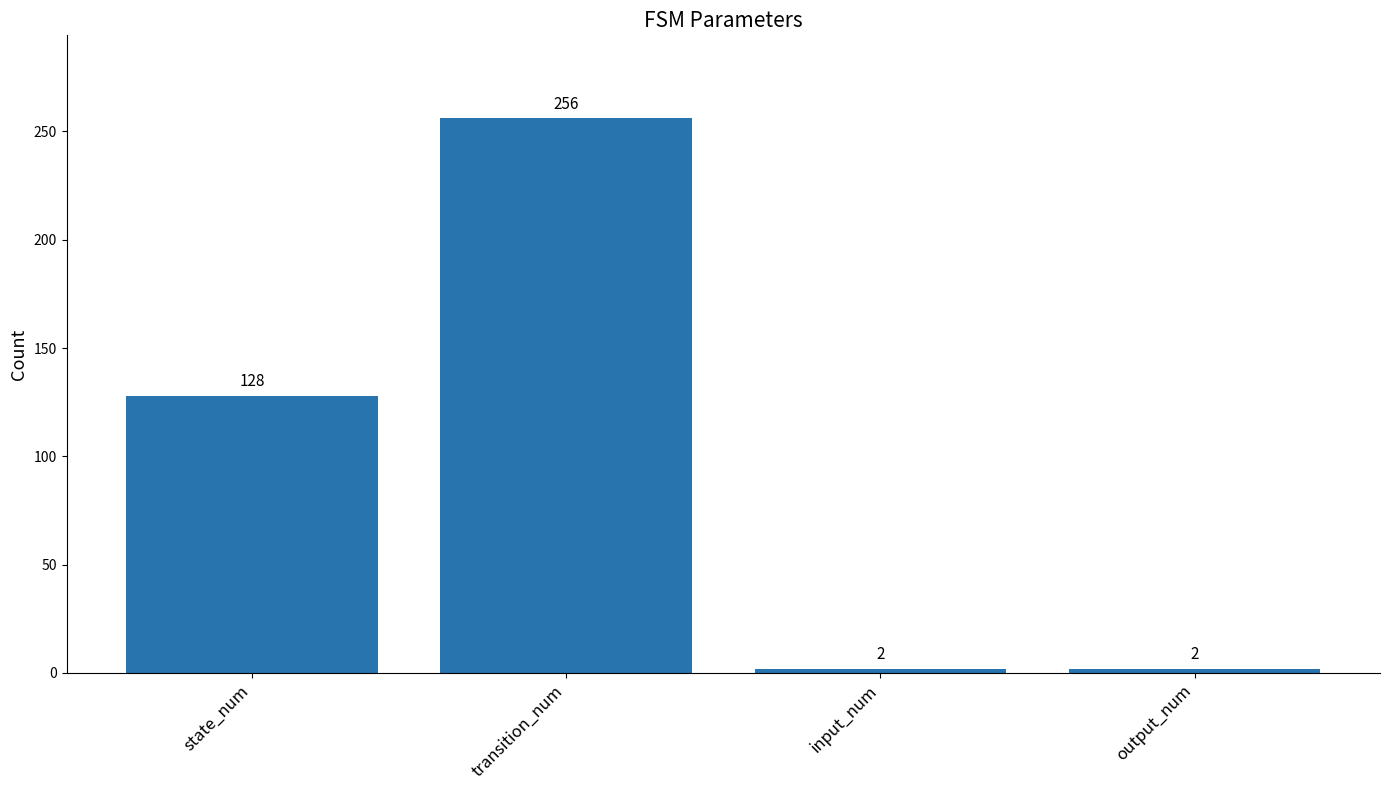

Count the values in the range 2 to 256.

4